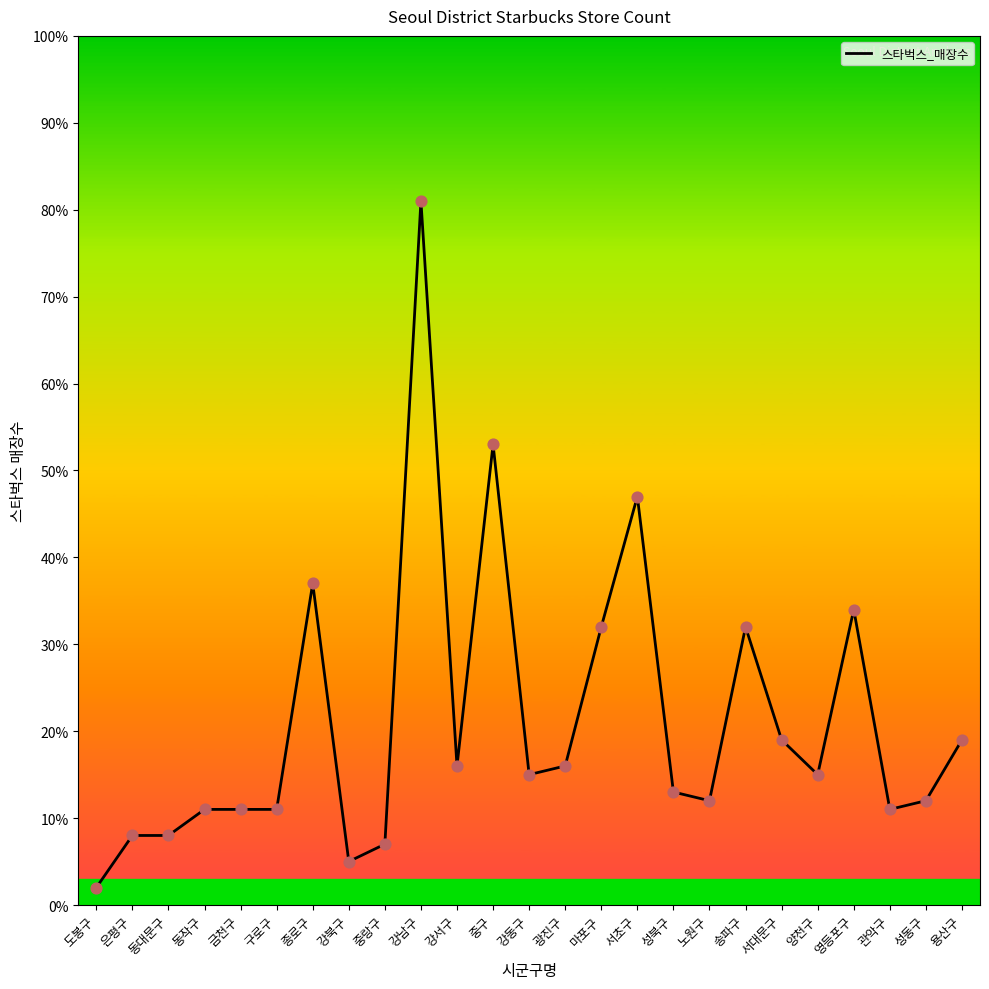

What is the change in value from 동대문구 to 영등포구?

+26